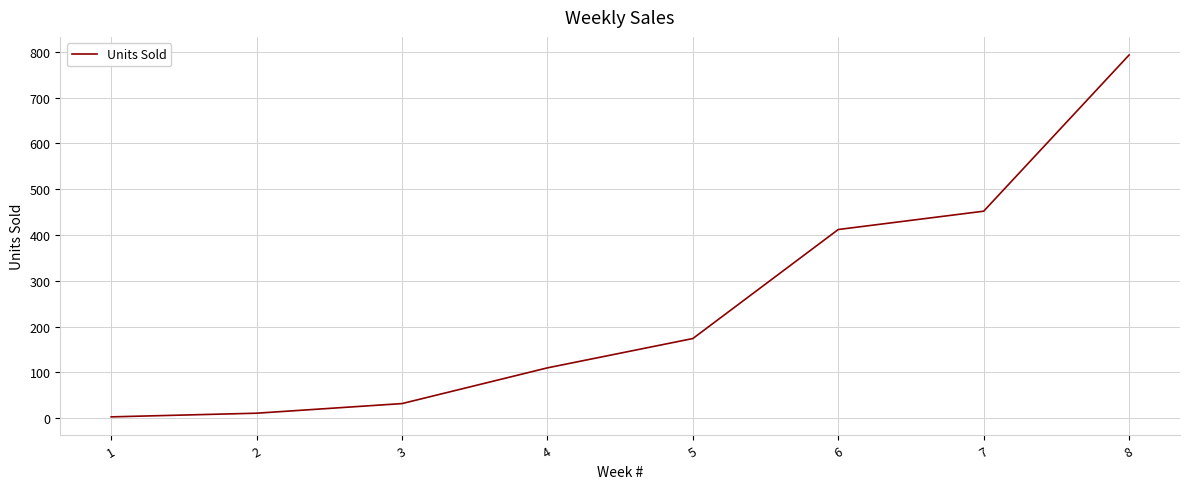

List the labels in order of value, largest first.

8, 7, 6, 5, 4, 3, 2, 1